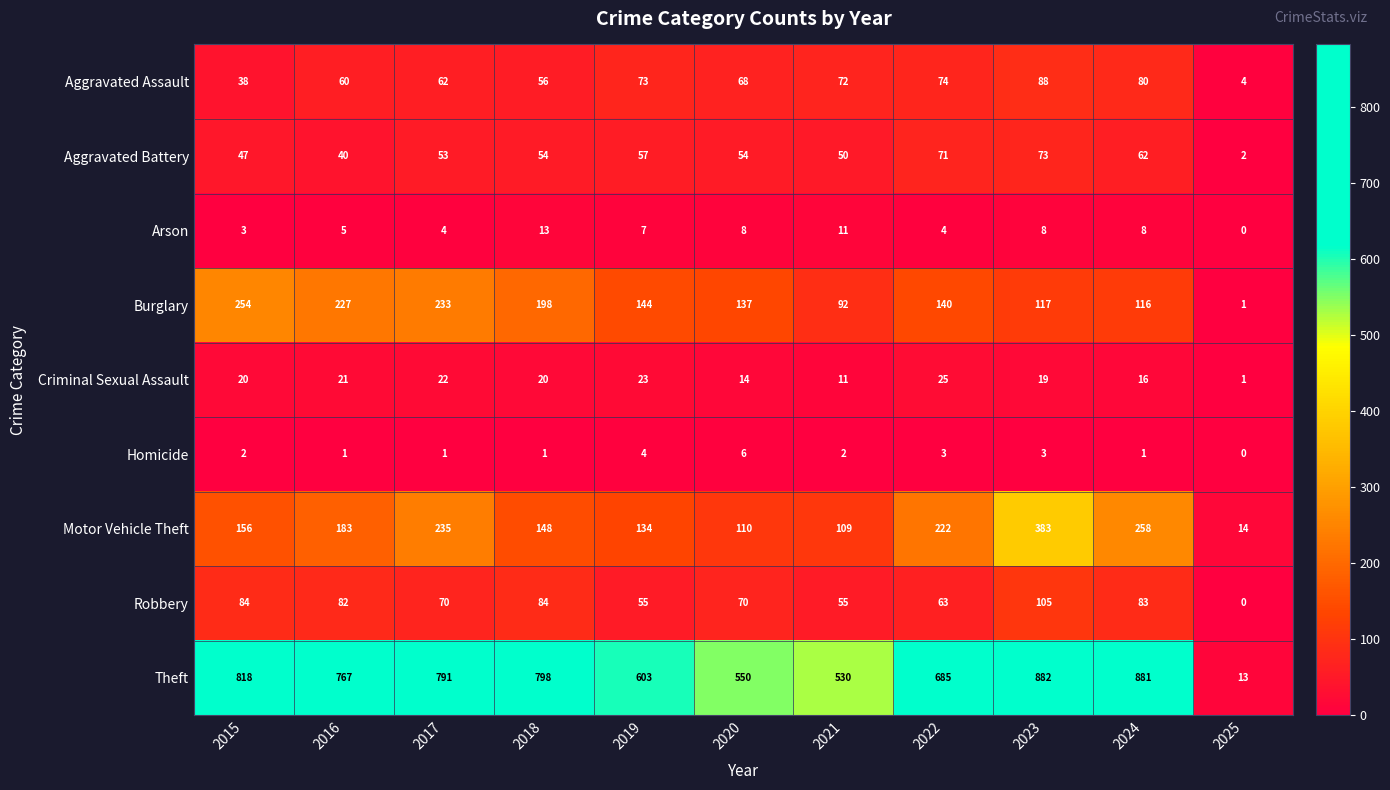

Read the Motor Vehicle Theft value at 2024, to the nearest 50.

250